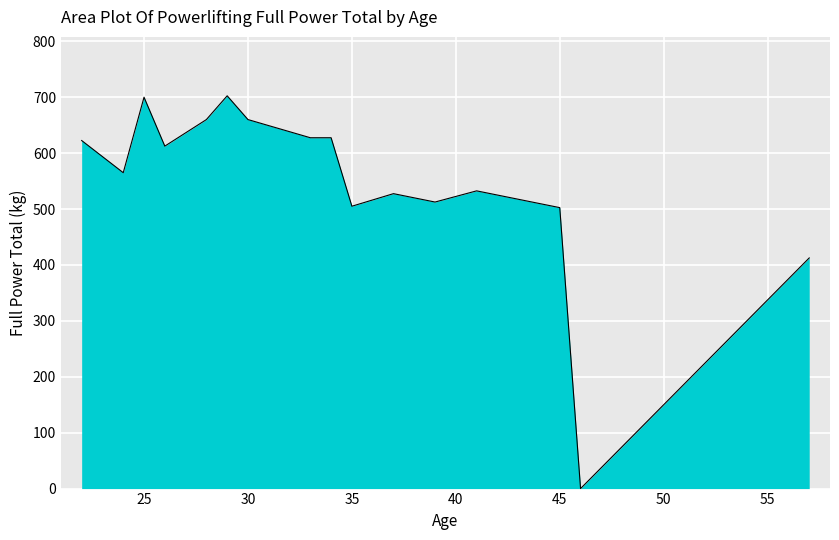

What is the difference between the maximum and minimum values?

702.5